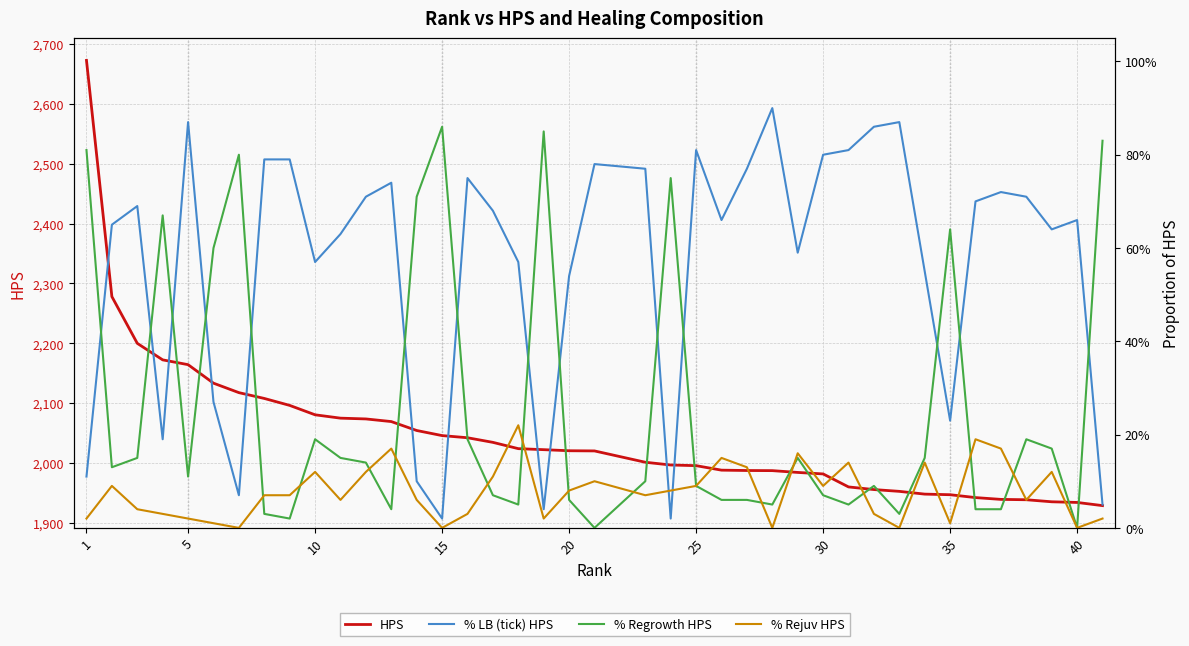

How many categories are shown in the chart?

40